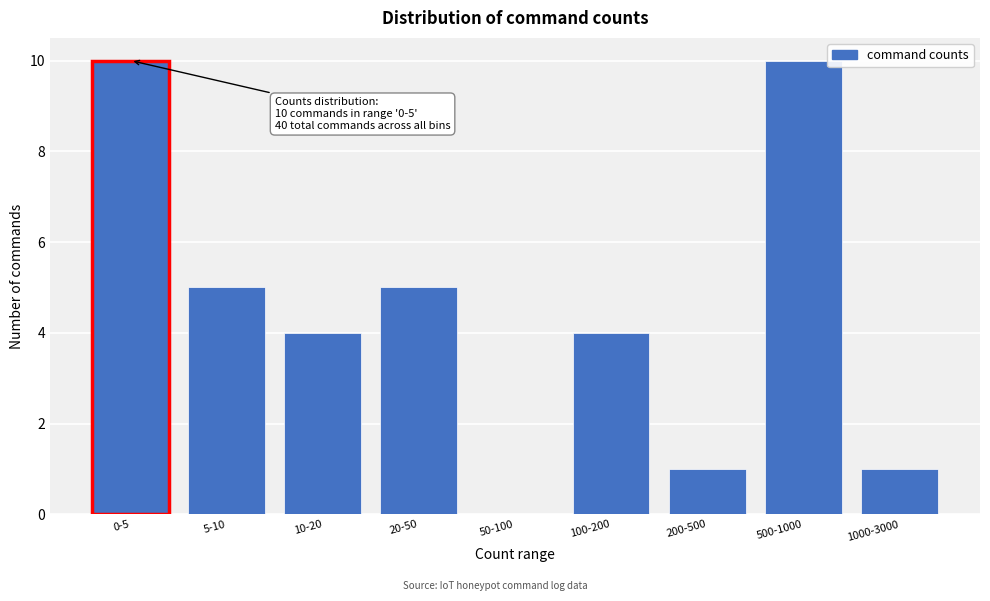

Reading right to left, transcribe all the data shown in this chart.

1000-3000=1	500-1000=10	200-500=1	100-200=4	50-100=0	20-50=5	10-20=4	5-10=5	0-5=10